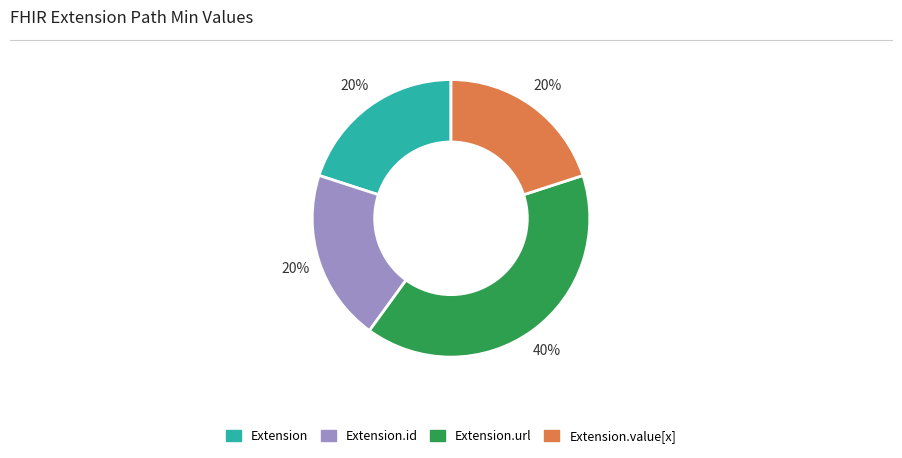

Do Extension.url and Extension together represent more than half of the pie?

Yes